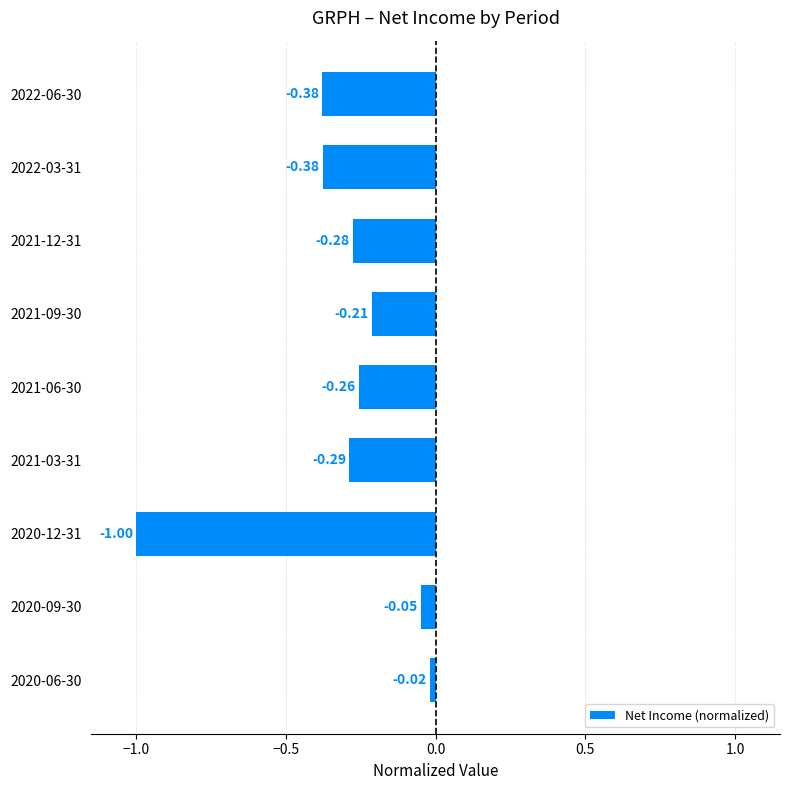

What is the difference between the second highest and second lowest values?

0.3